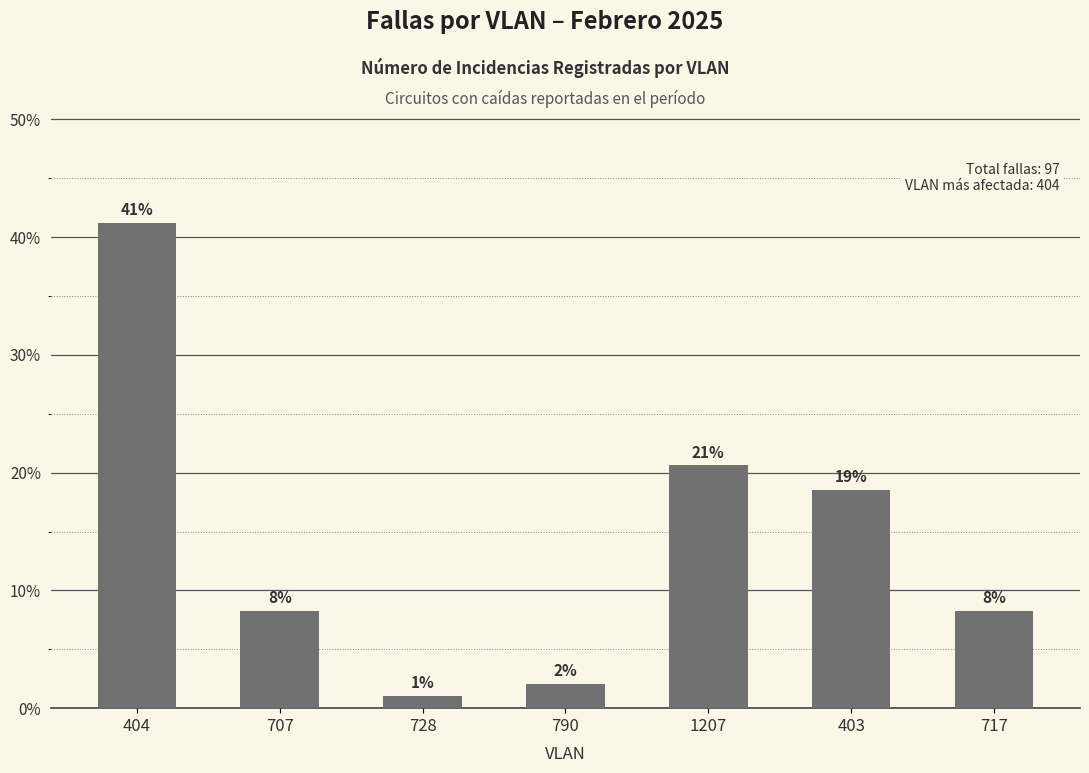

How many bars are there in total?

7